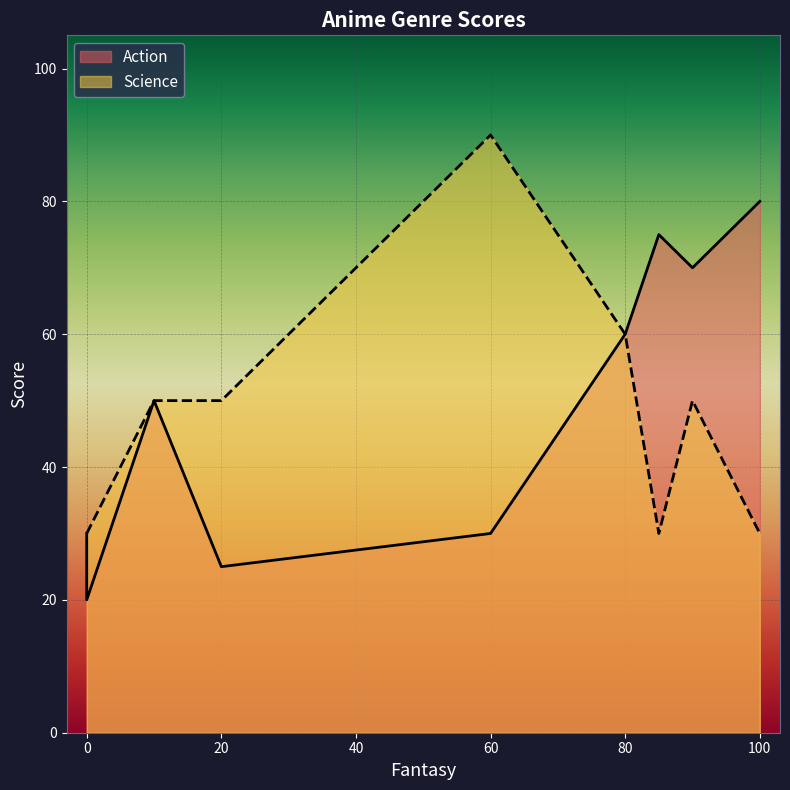

What is the value of the Action point at the 4th from the left?

30